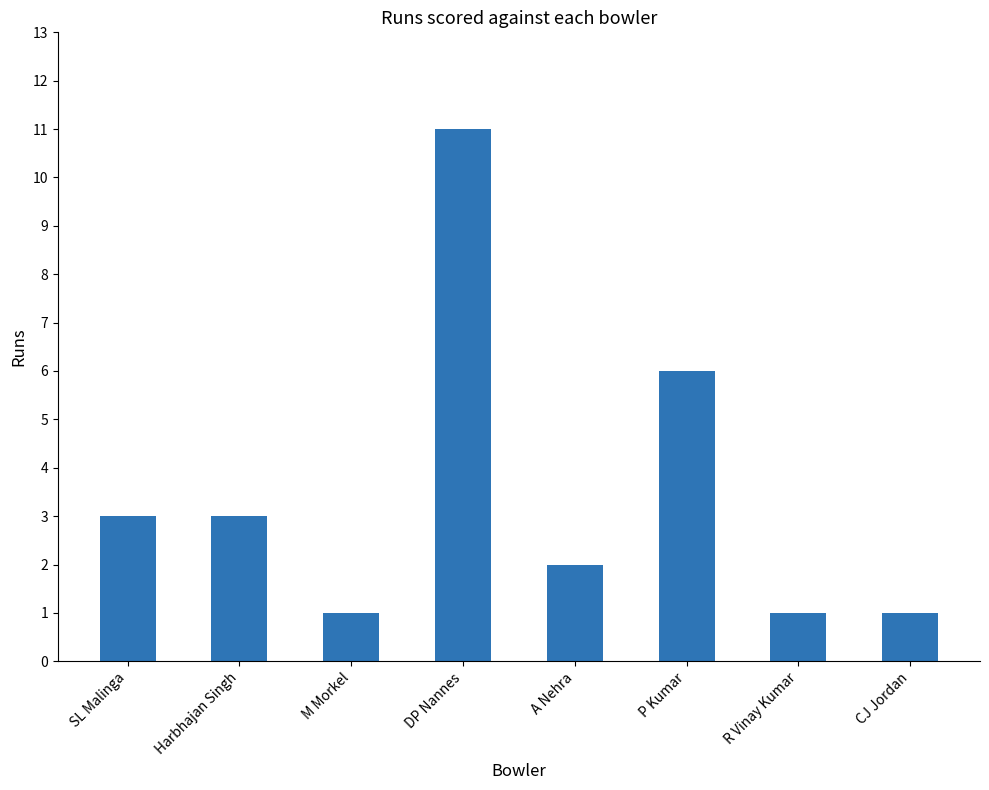

What is the average value?

4